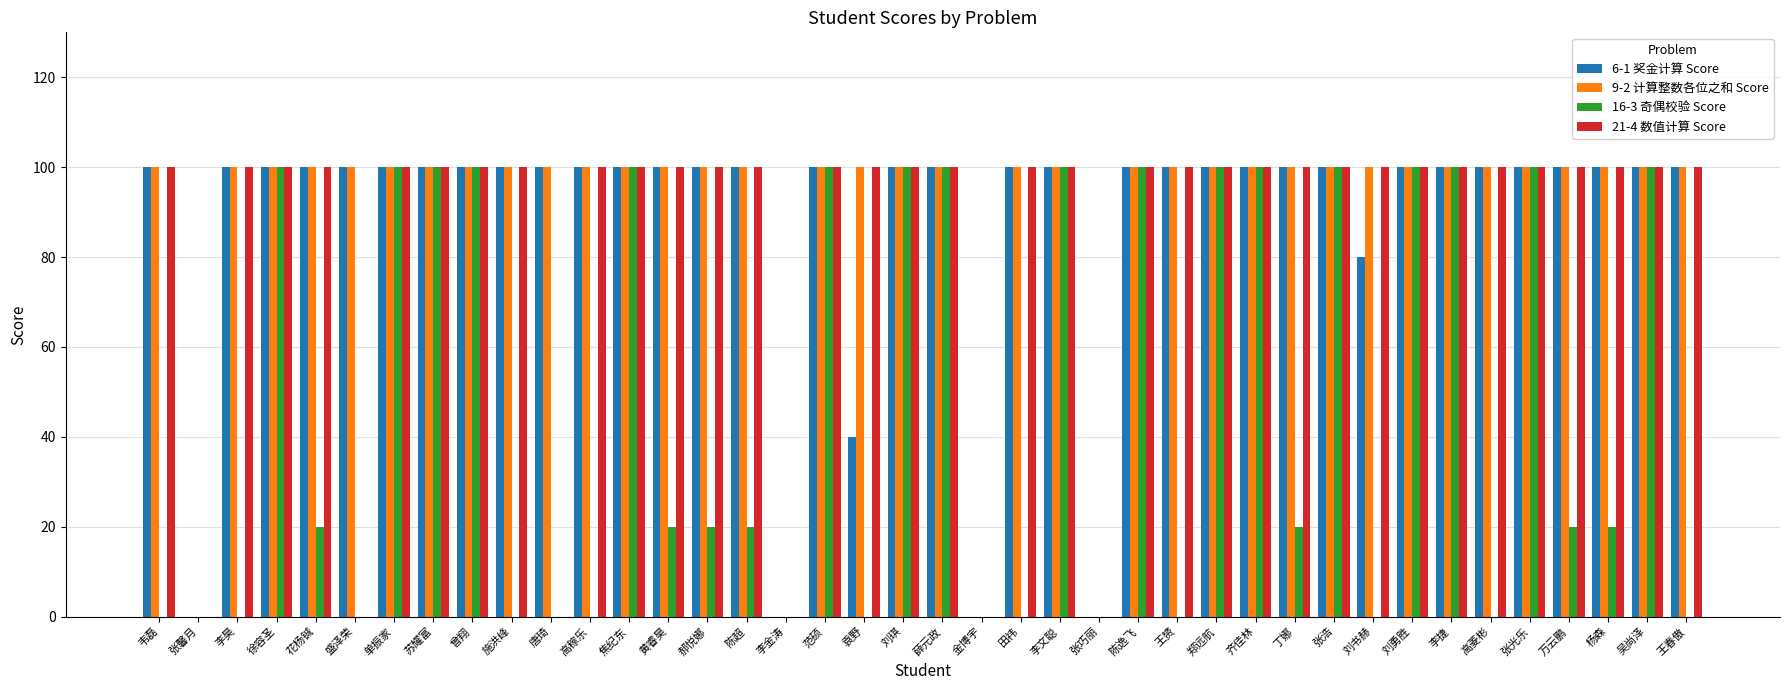

Between 施洪峰 and 陈逸飞, which series saw the biggest shift?

16-3 奇偶校验 Score